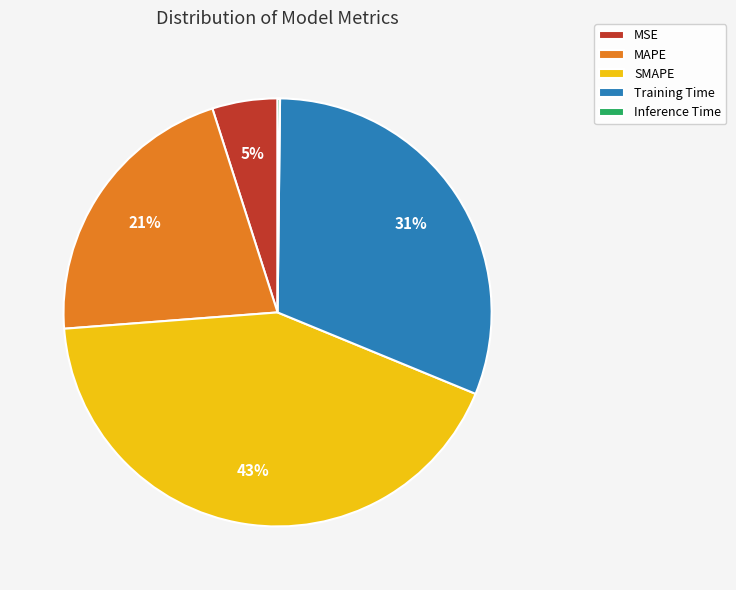

Which slice is the largest?

SMAPE